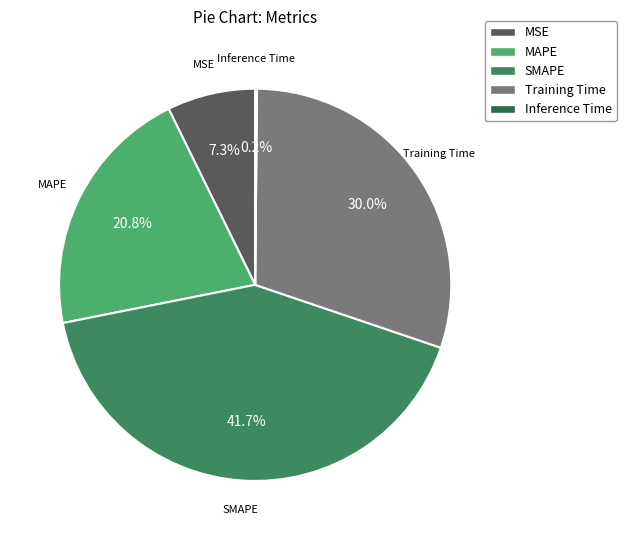

Between MAPE and Training Time, which is larger?

Training Time